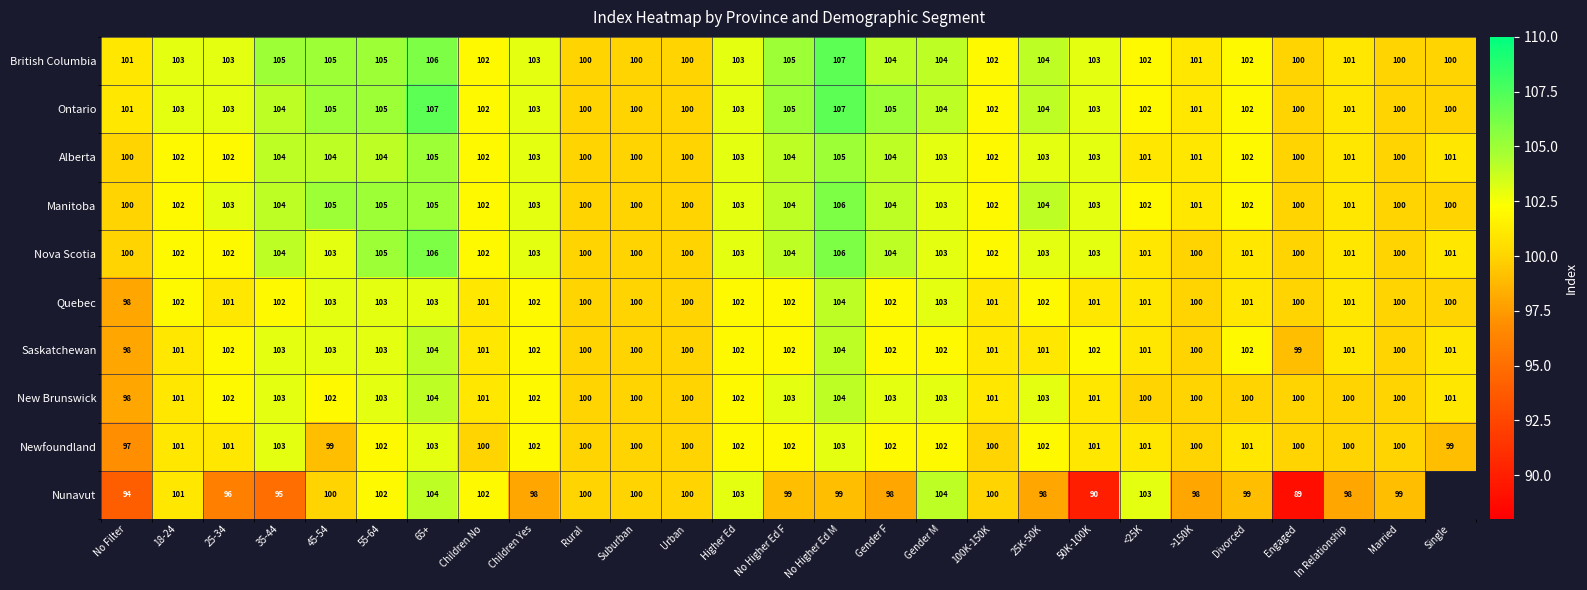

The Alberta series shows 46.6 at No Higher Ed M. True or false?

False